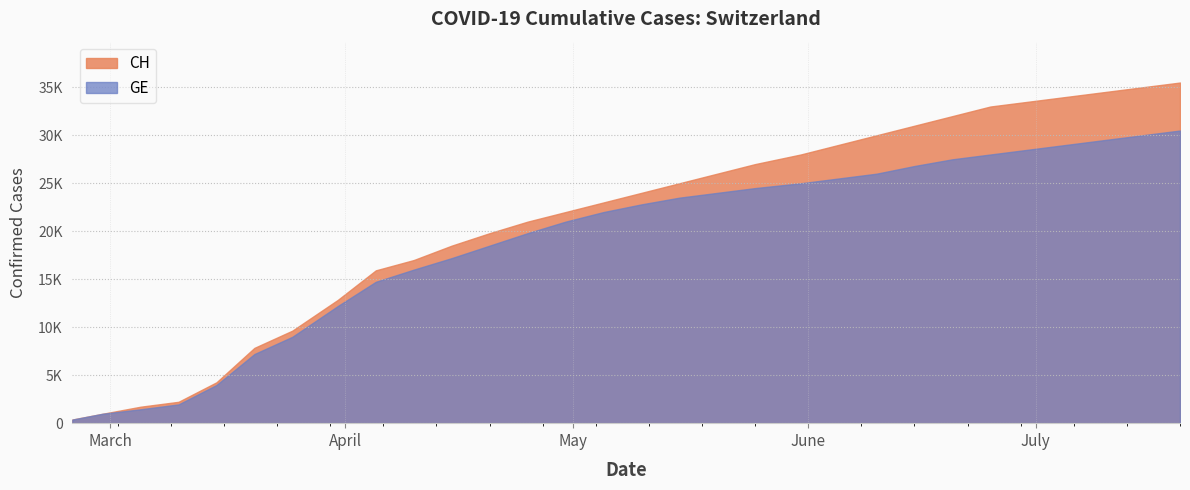

What are all the series names shown in the legend?

CH, GE